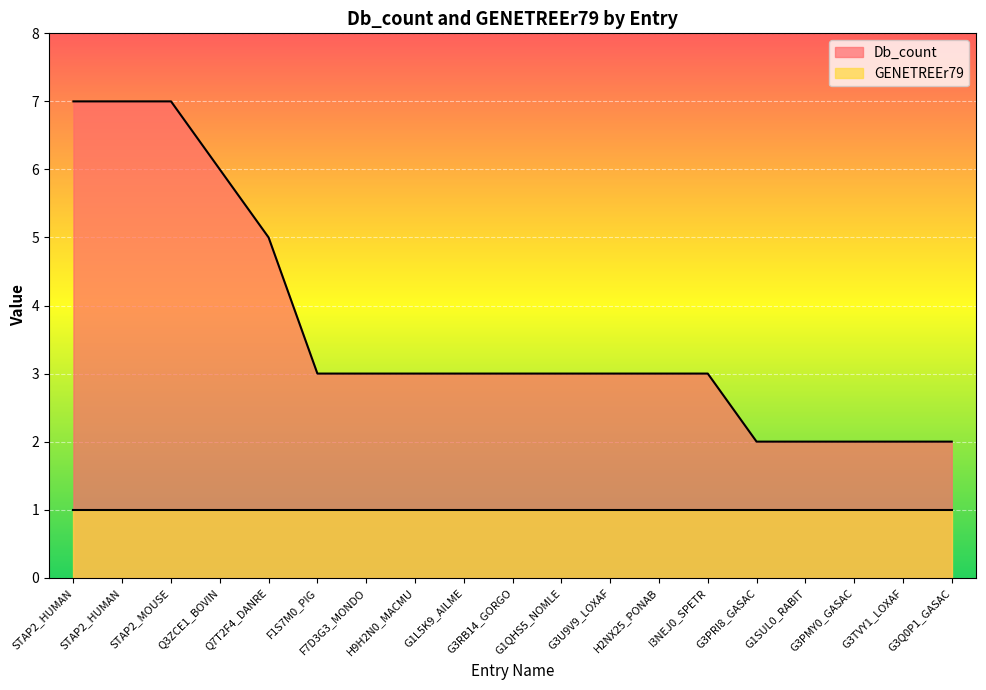

What is the change in value from Q7T2F4_DANRE to G1L5K9_AILME?

-2